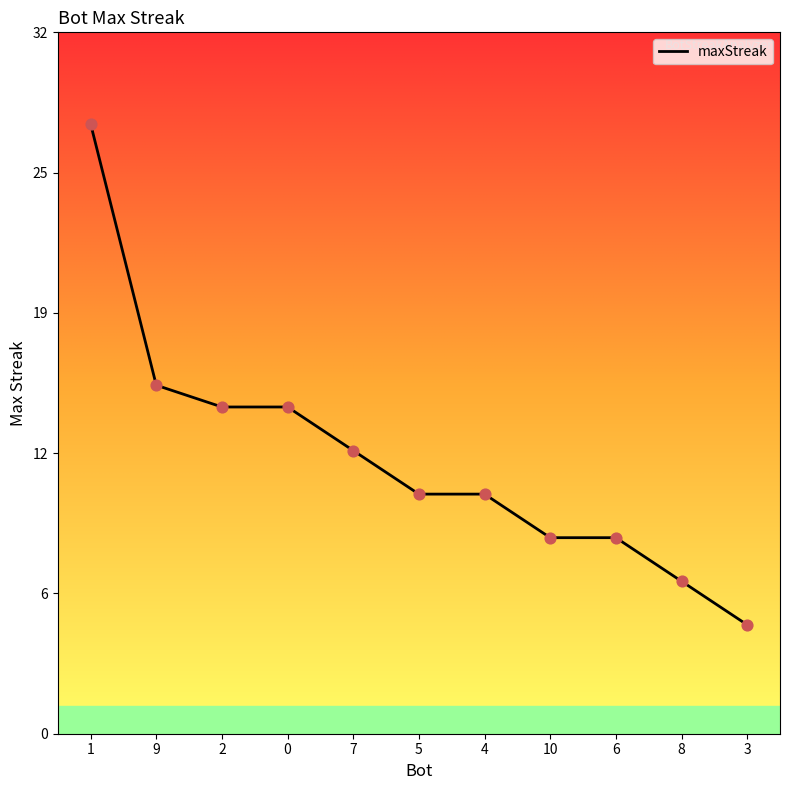

Which has a higher value, 3 or 5?

5